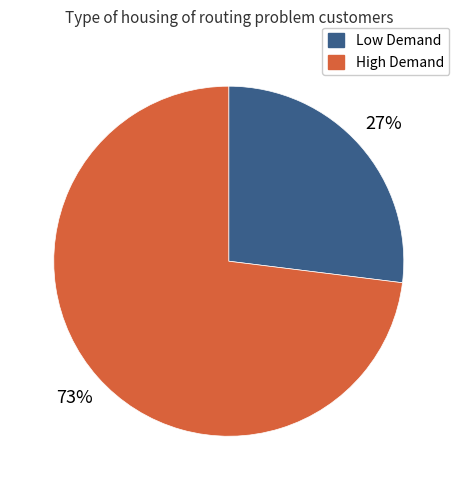

Does any single category account for the majority?

Yes